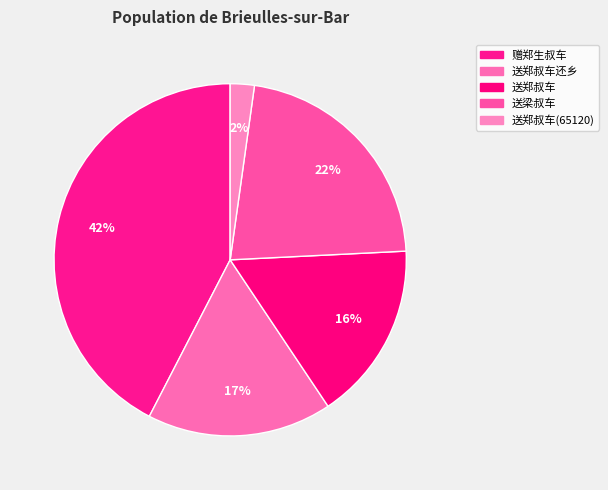

Does 送梁叔车 account for over 50% of the chart?

No